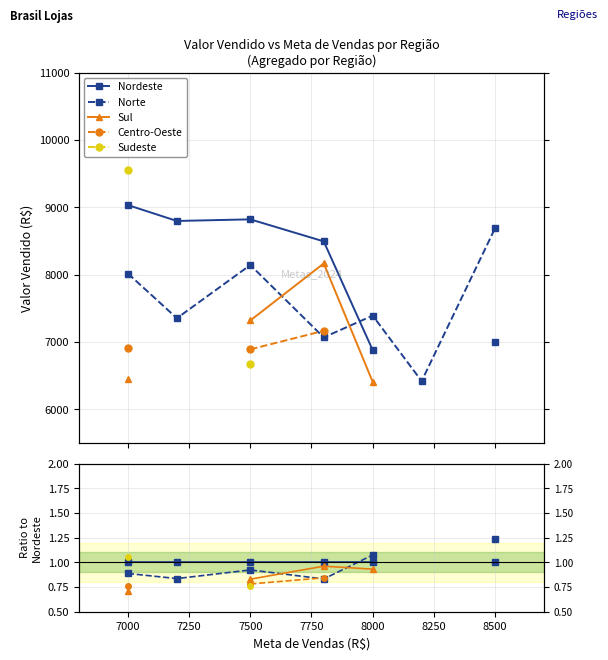

What are all the series names shown in the legend?

Nordeste, Norte, Sul, Centro-Oeste, Sudeste